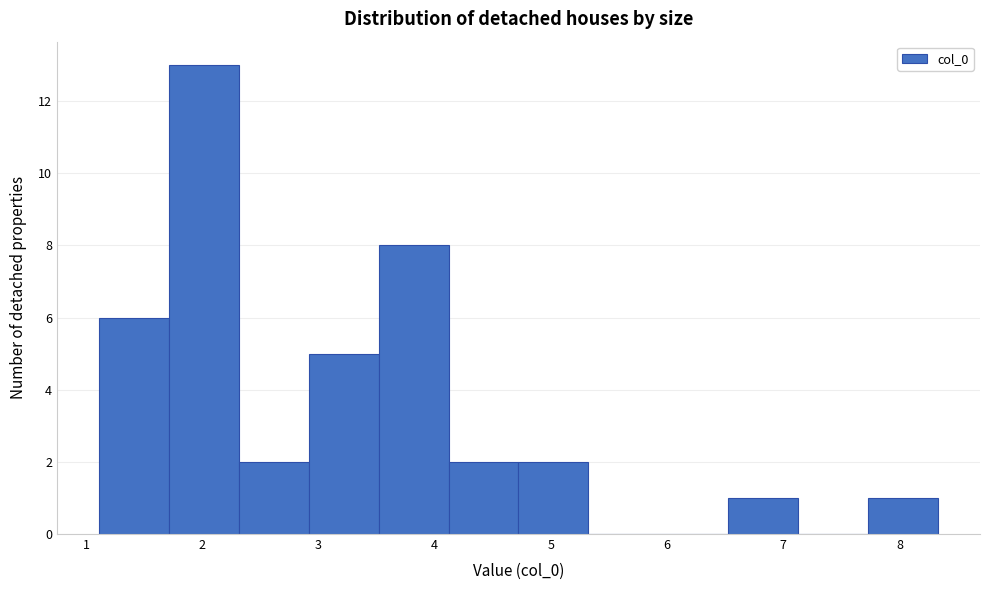

Which range on the x-axis has the tallest bar?

1.7 to 2.3